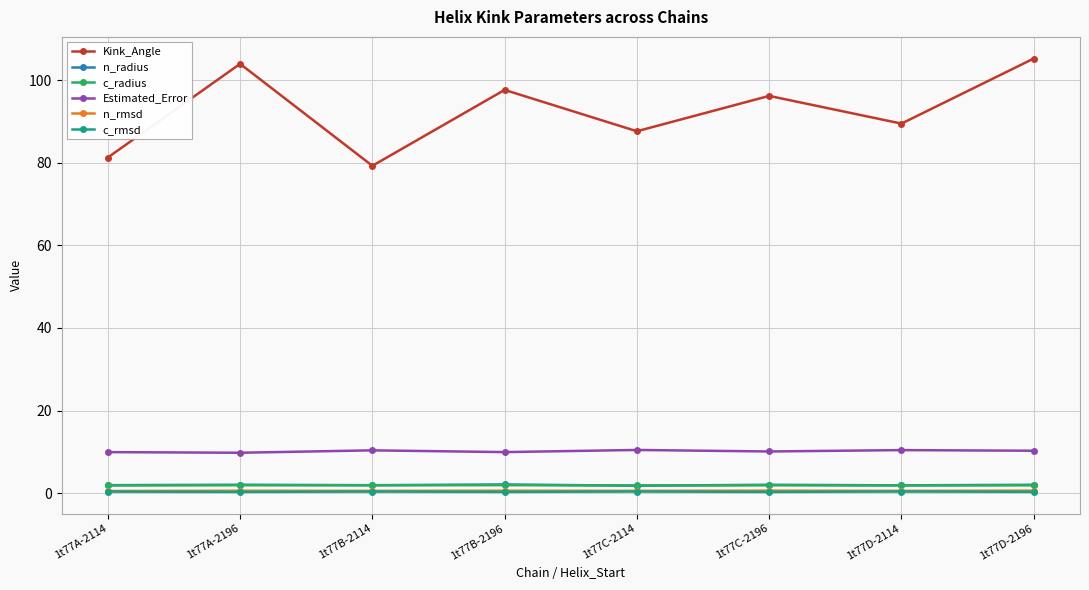

What is the spread (max minus min) of values at 1t77C-2196?

95.9